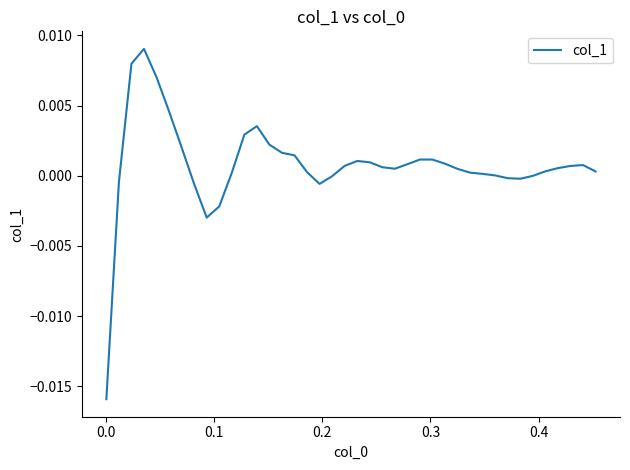

How many lines are shown in the chart?

1